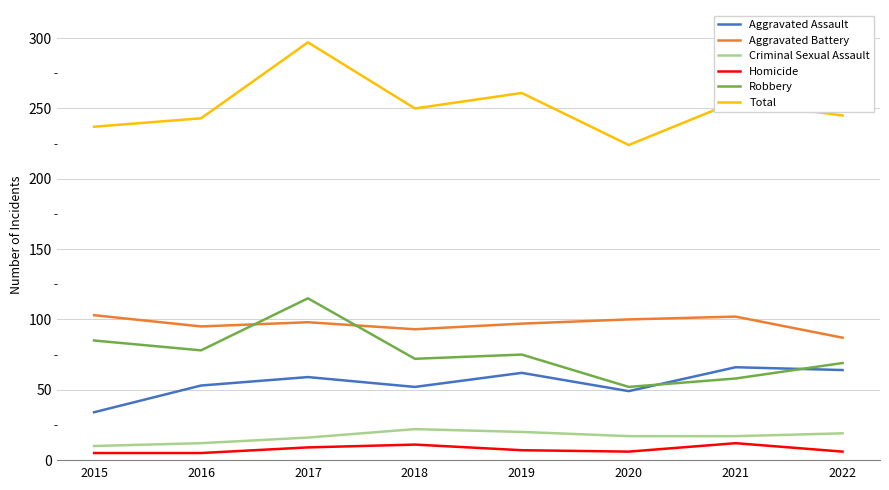

What is the highest value of the Aggravated Assault series?

66